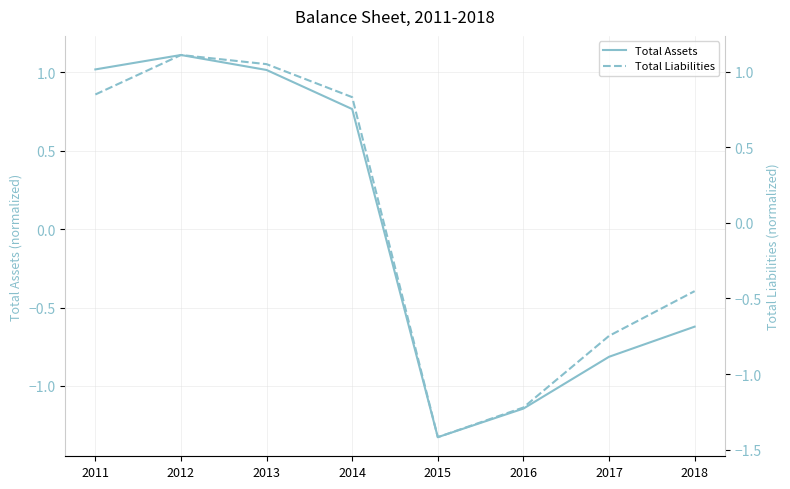

How many interior local peaks does the Total Assets series have?

1